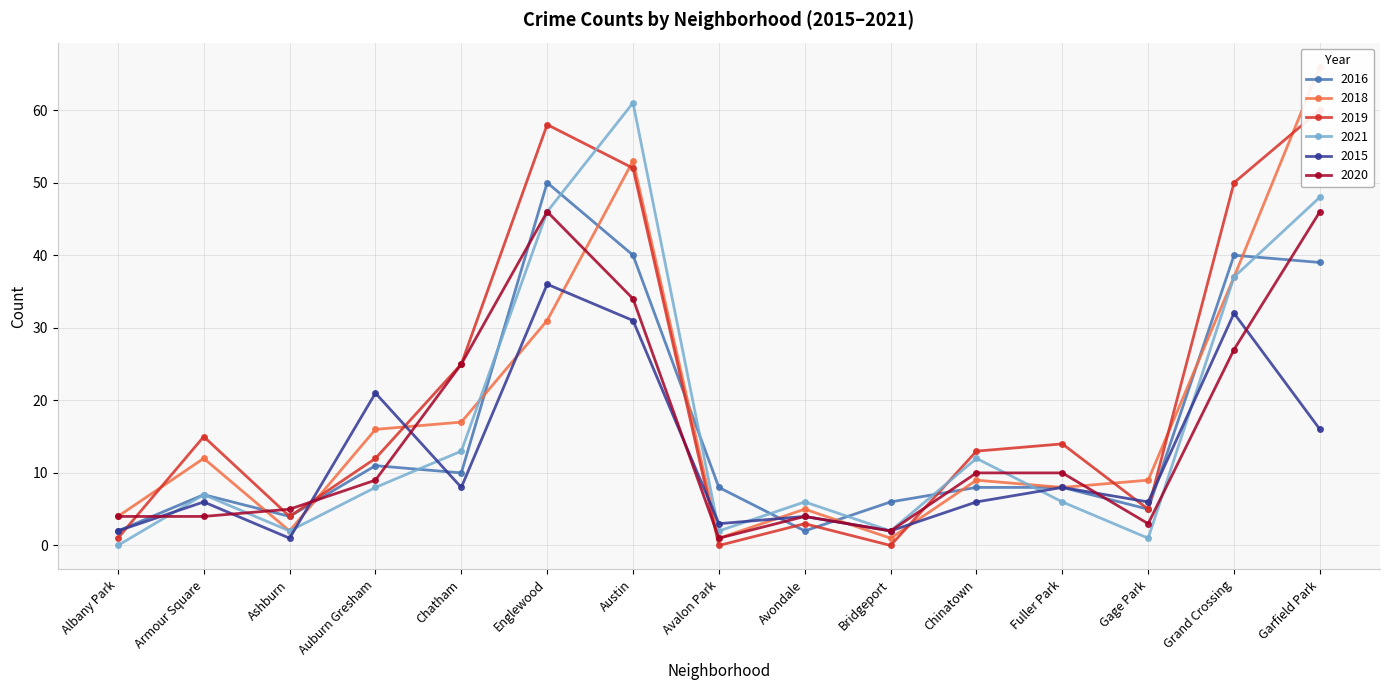

What are all the series names shown in the legend?

2016, 2018, 2019, 2021, 2015, 2020